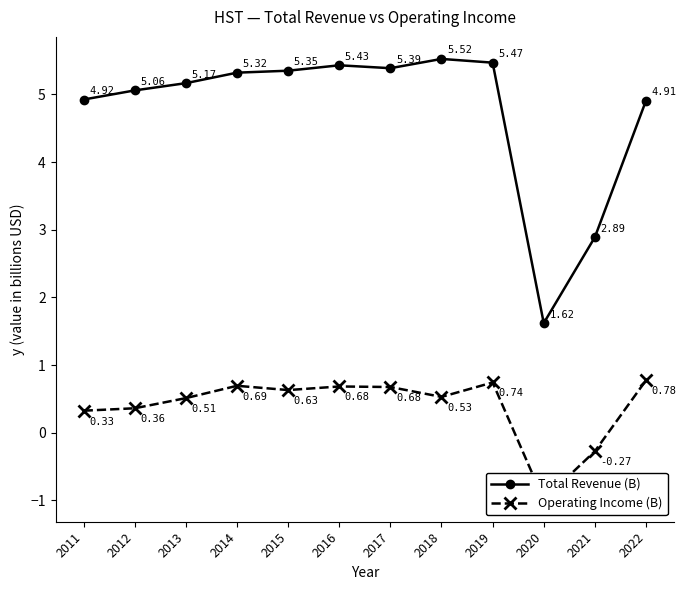

At how many categories does at least one series exceed 2?

11